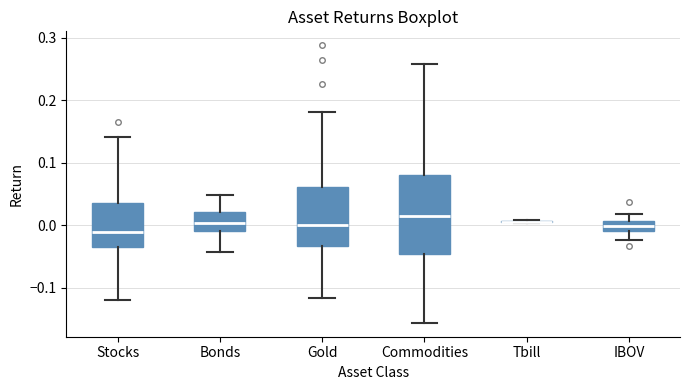

Comparing the boxes themselves (not the whiskers), which one is the tallest?

Commodities